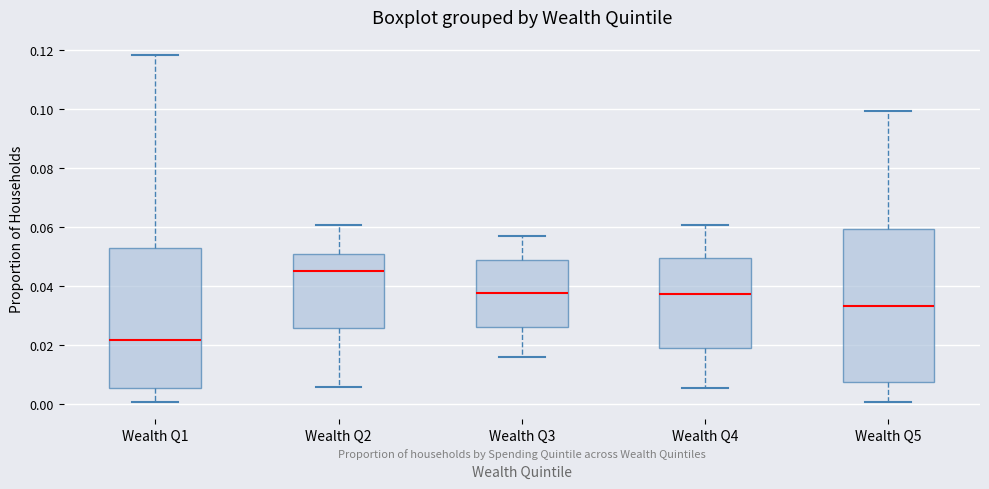

Which box has the highest median line?

Wealth Q2